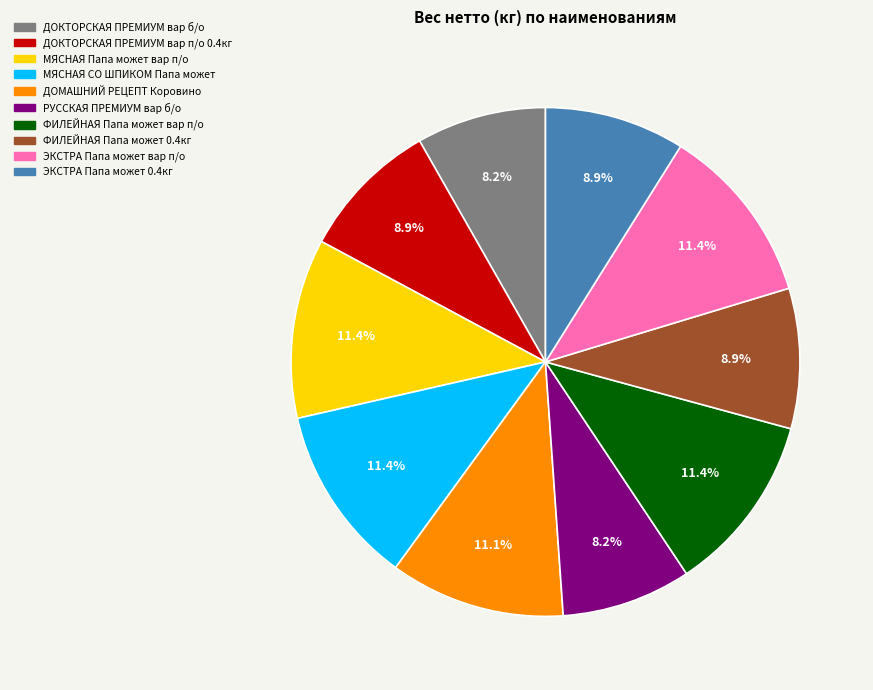

To the nearest percent, what is the average slice percentage?

10%